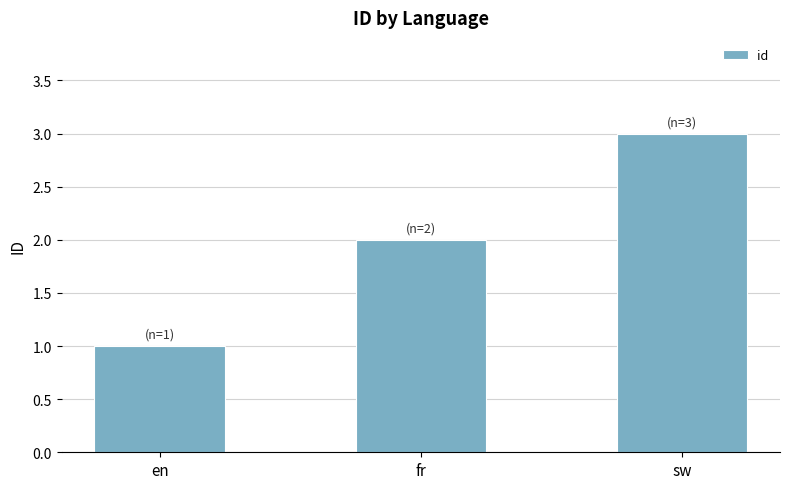

The chart shows a value of 5 at sw. True or false?

False